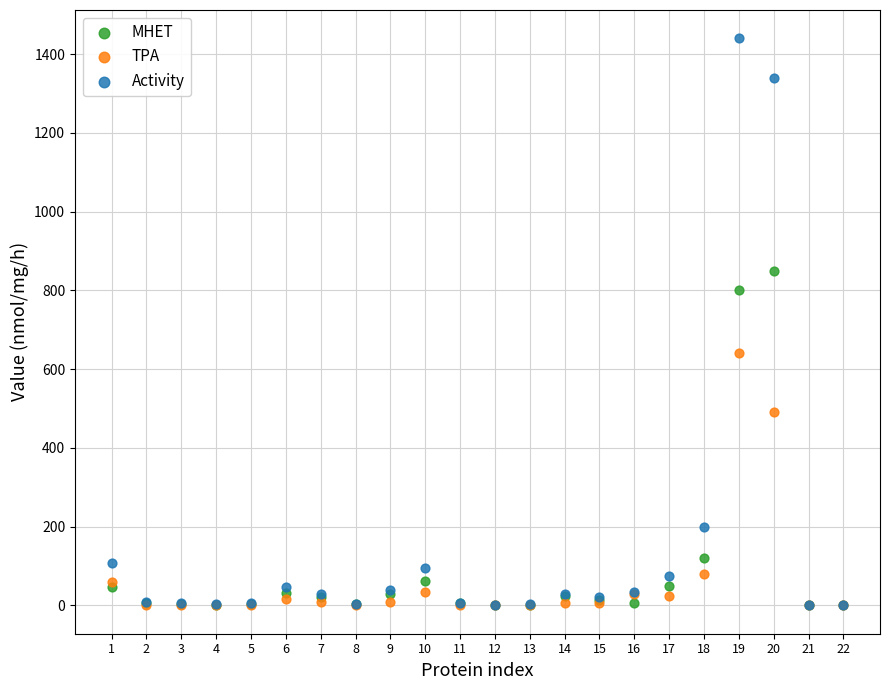

What are all the series names shown in the legend?

MHET, TPA, Activity